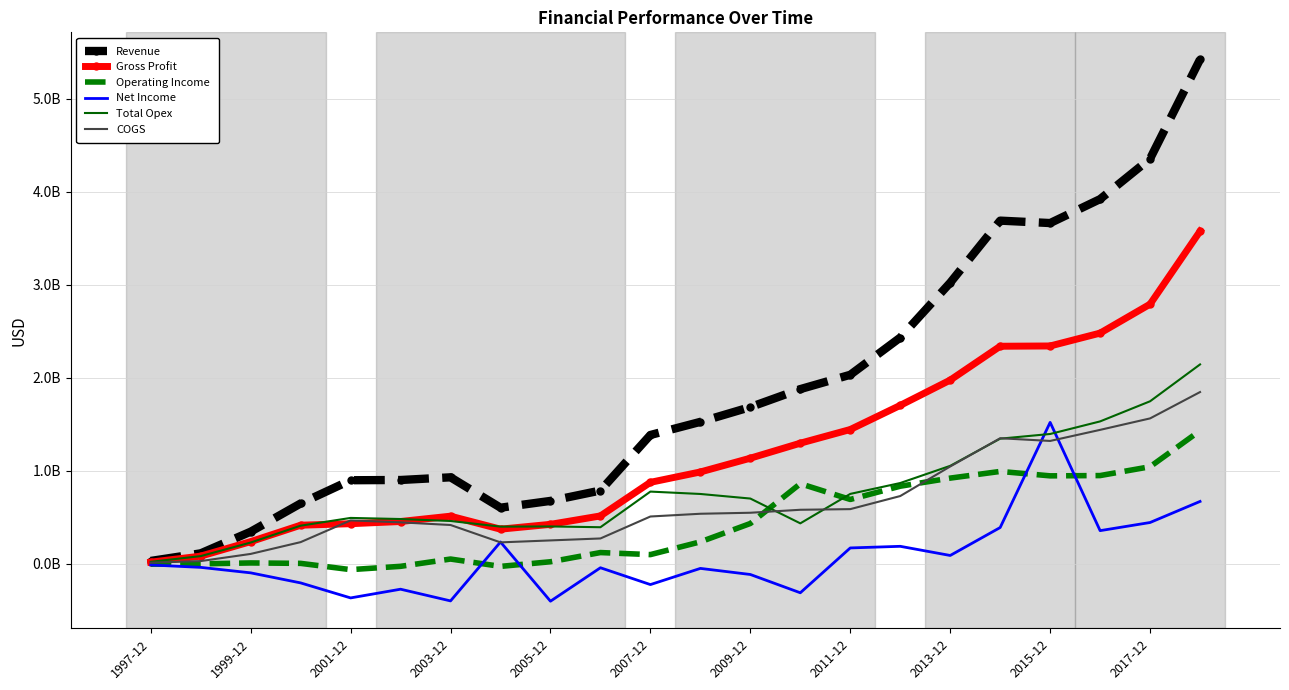

What are all the series names shown in the legend?

Revenue, Gross Profit, Operating Income, Net Income, Total Opex, COGS